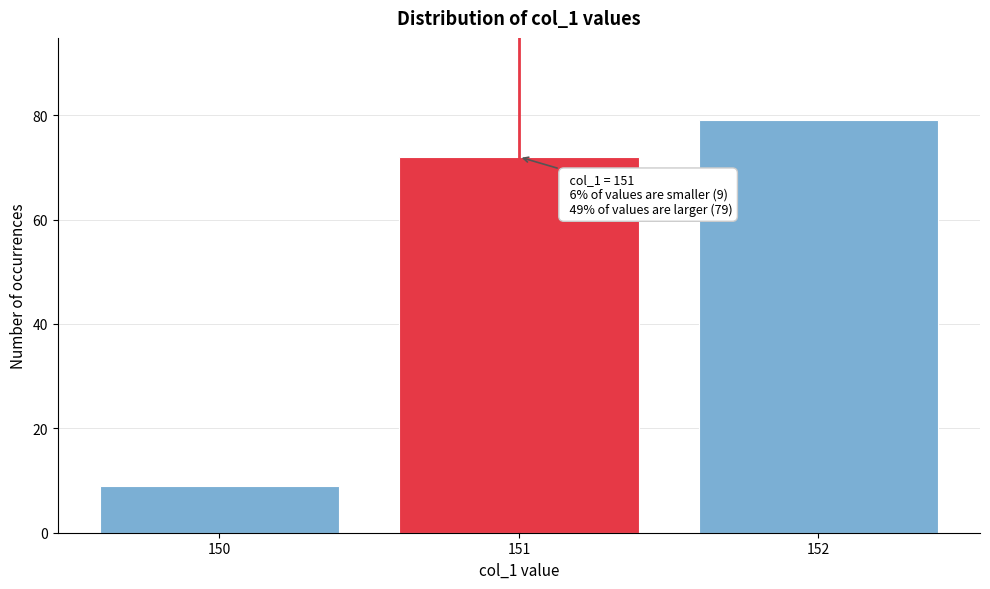

Which range on the x-axis has the tallest bar?

151.5 to 152.5